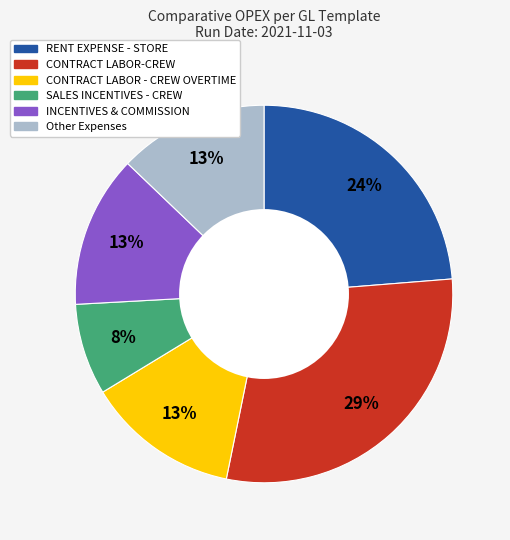

Which category has the smallest portion of the pie?

SALES INCENTIVES - CREW